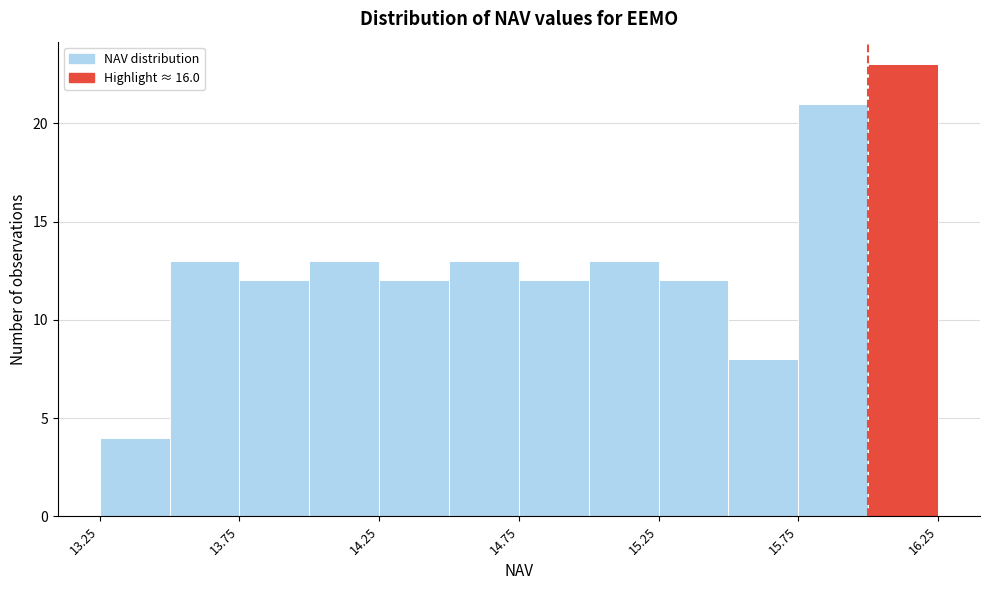

Over which range of the x-axis is the bar tallest?

16.00 to 16.25